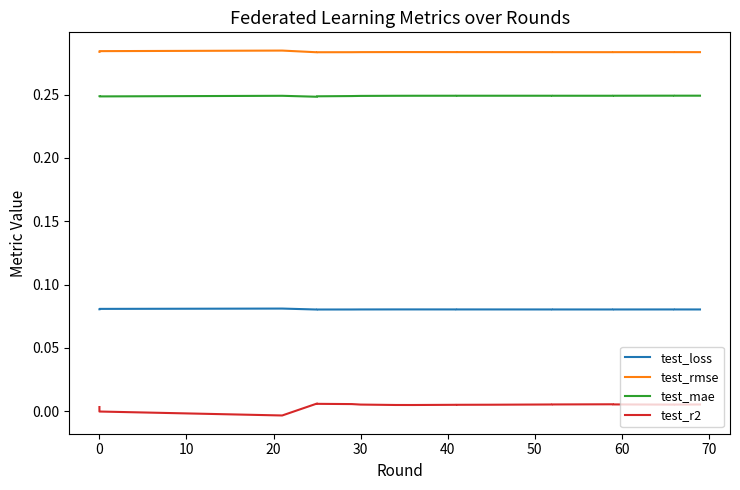

Is the value of test_rmse at 60 greater than the value of test_loss at 14?

Yes